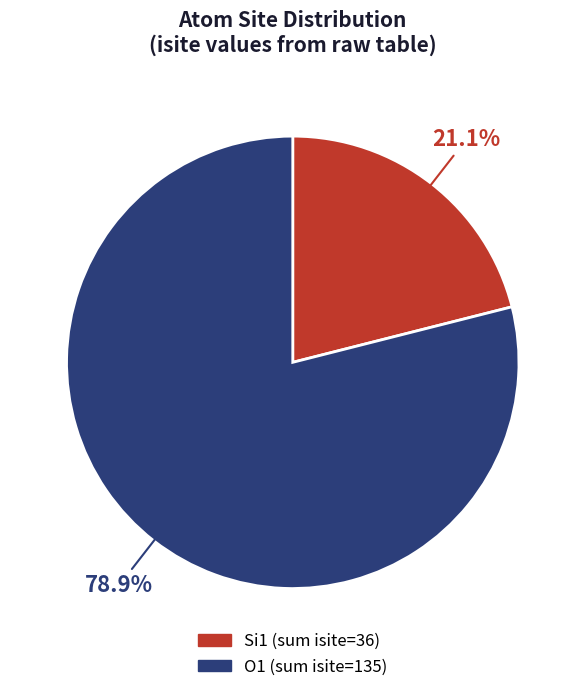

Does any single category account for the majority?

Yes